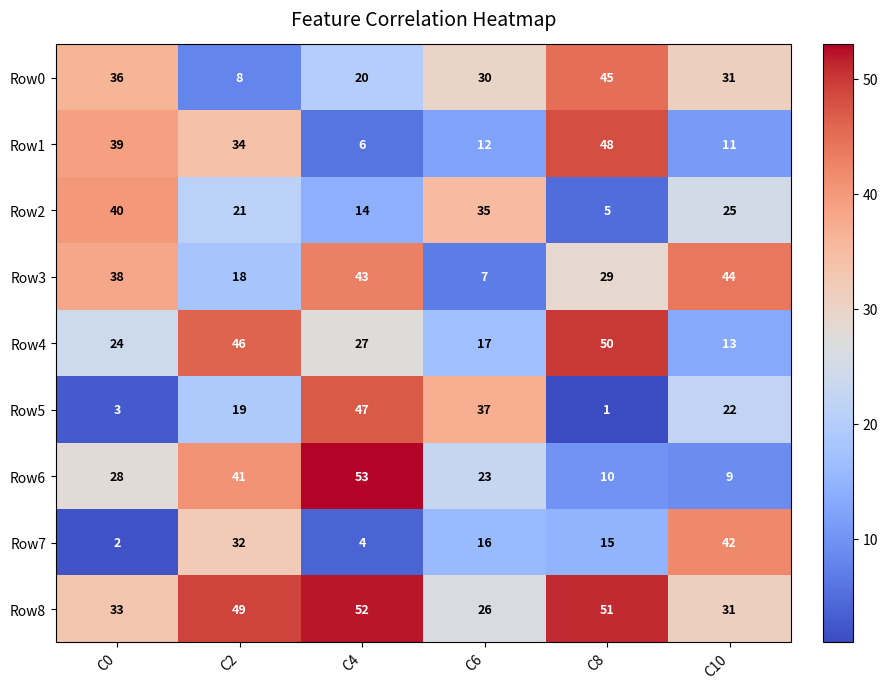

How many values in the Row7 series are below 16?

3